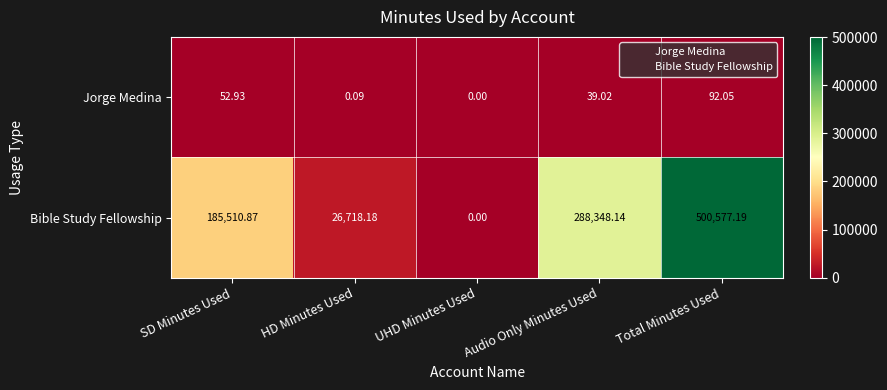

Where does the Bible Study Fellowship series first go above 185510?

SD Minutes Used